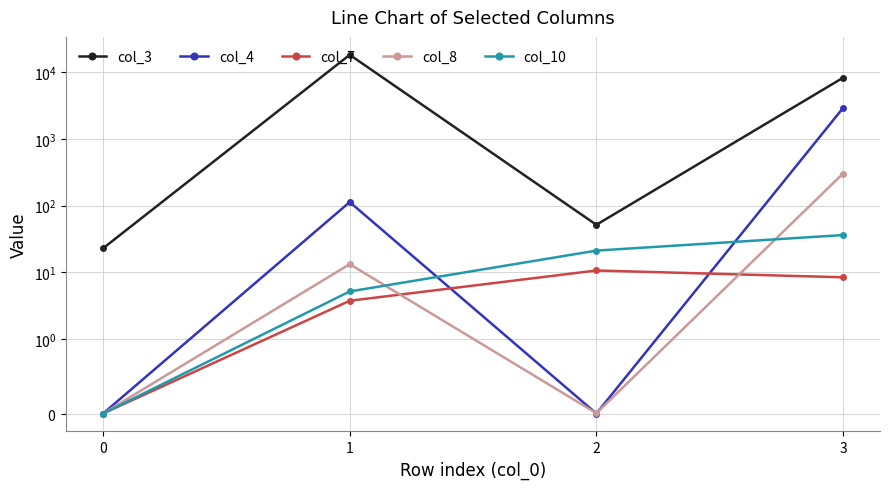

What is the total value across all series at 1?

18240.4